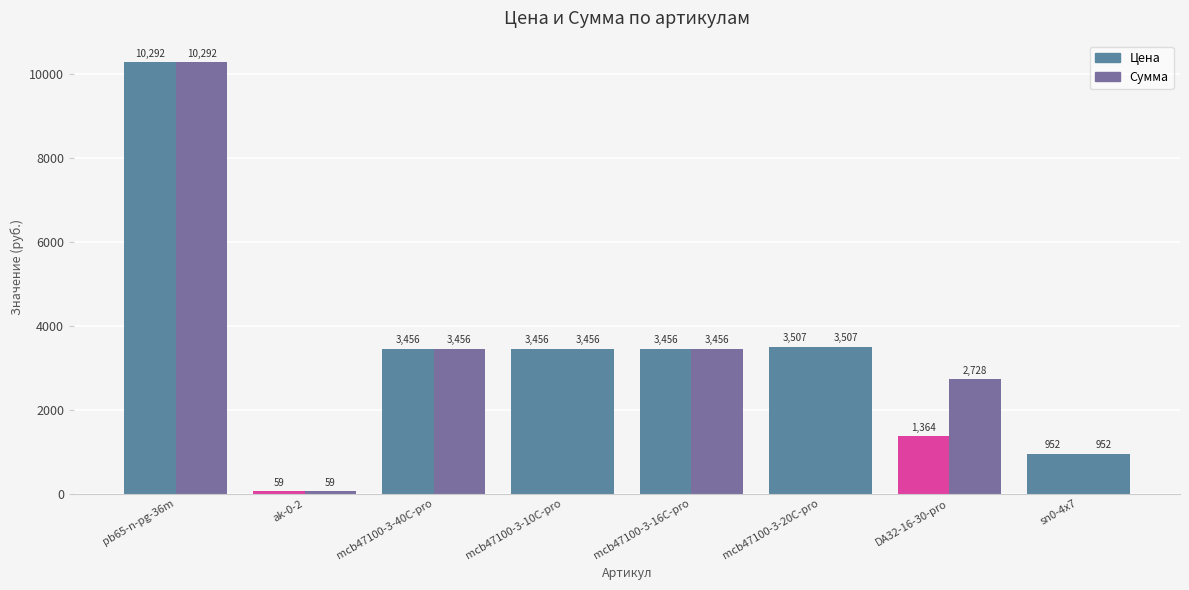

What is the label of the 8th bar from the left?

sn0-4x7